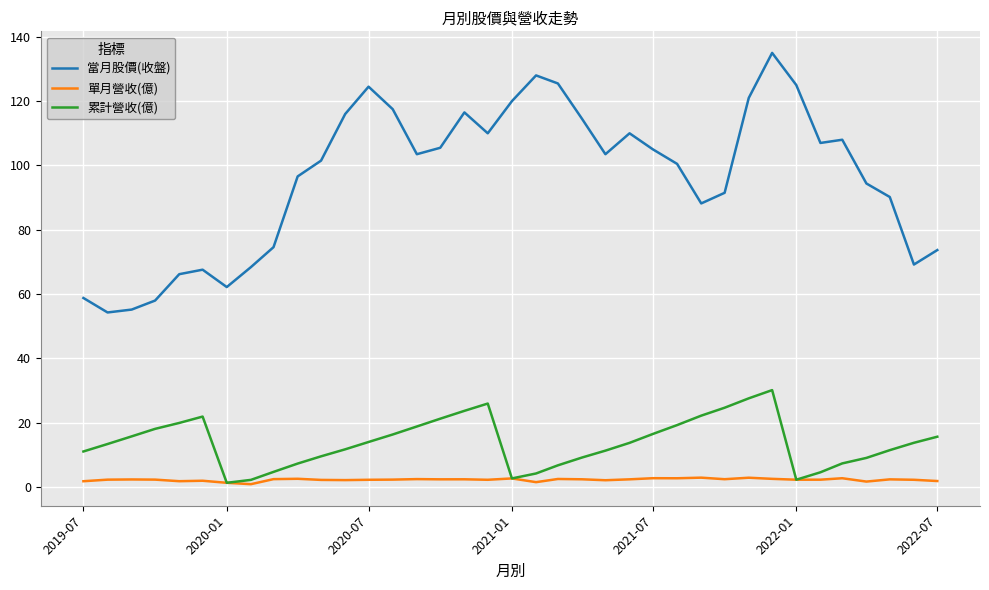

What are all the series names shown in the legend?

當月股價(收盤), 單月營收(億), 累計營收(億)